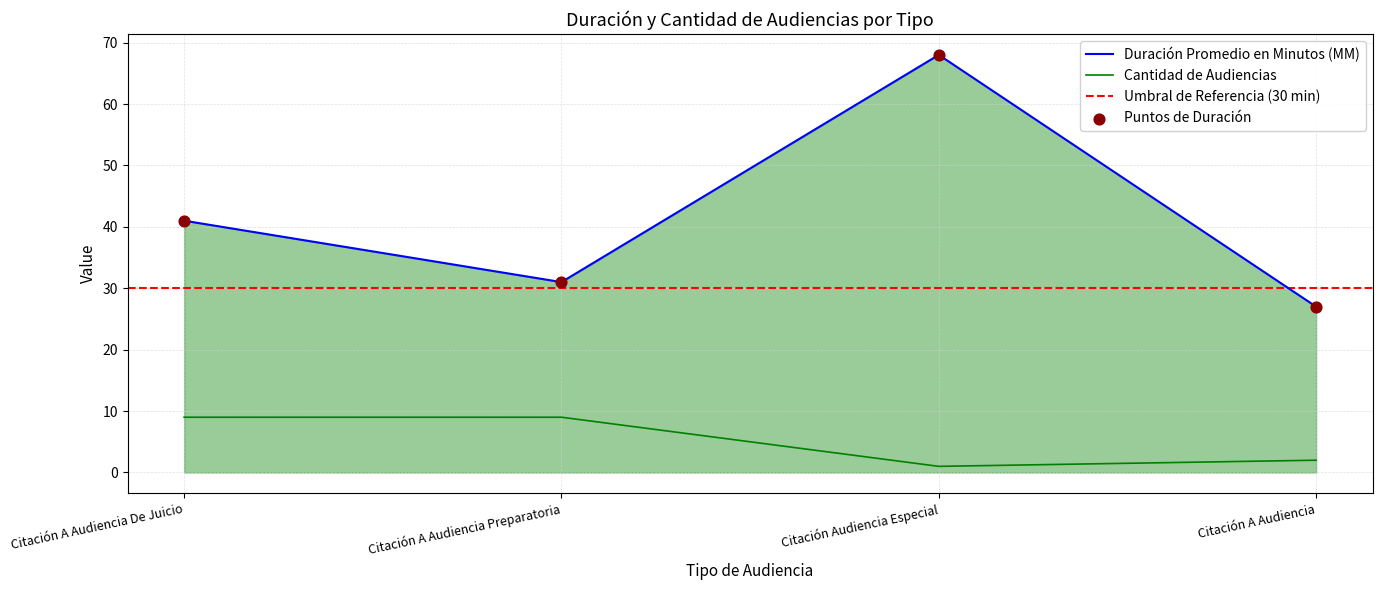

True or false: Duración Promedio en Minutos (MM) and Cantidad de Audiencias cross at least once.

False